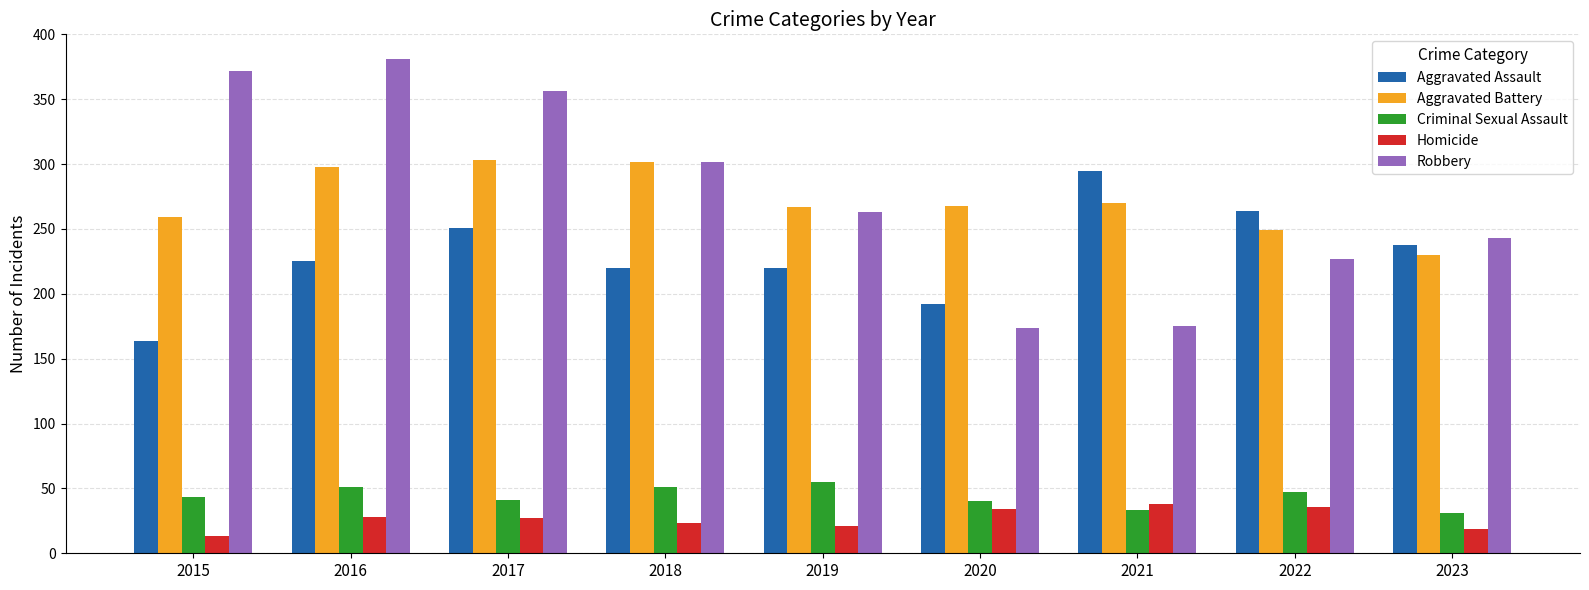

Rank the series at 2017 from highest to lowest value.

Robbery, Aggravated Battery, Aggravated Assault, Criminal Sexual Assault, Homicide